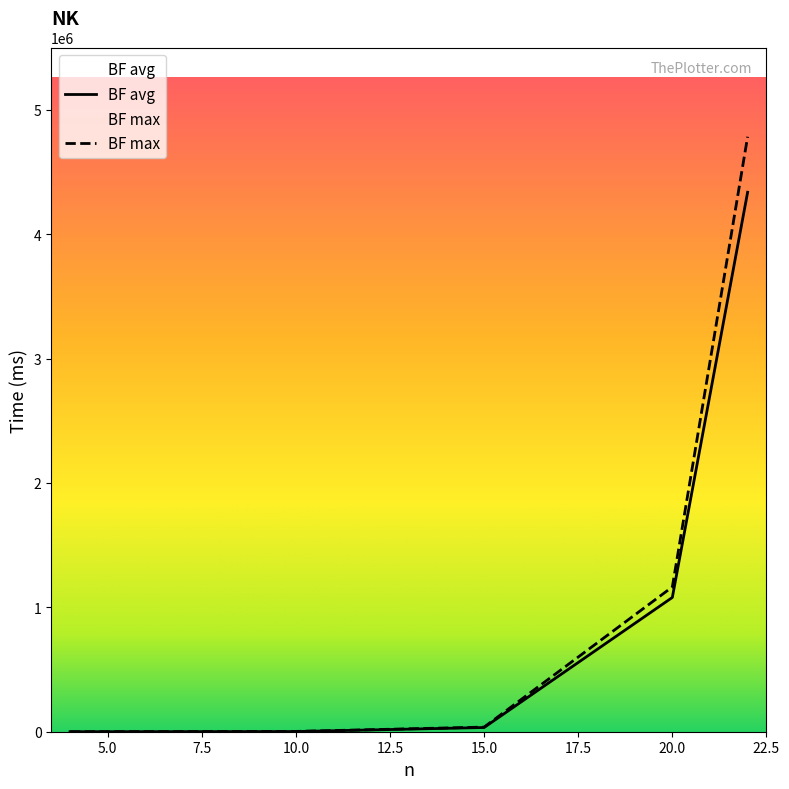

How many values in the BF max series are below 37219?

2